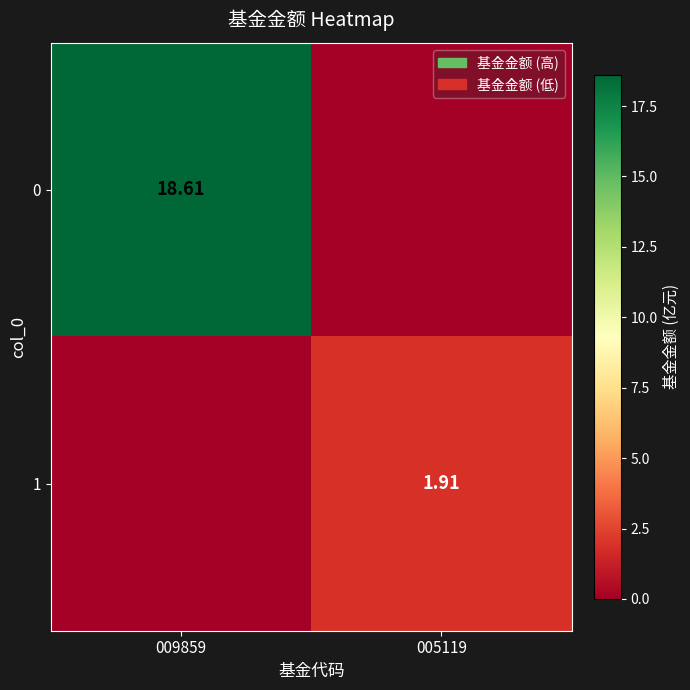

Which category has the lowest value in the 1 series?

009859